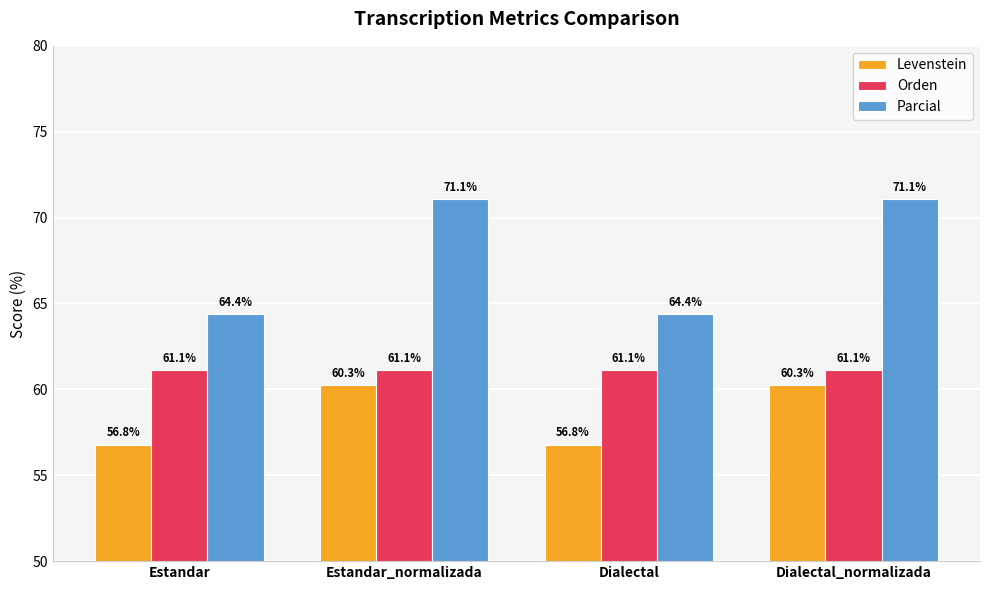

List the series in order of their peak value, lowest first.

Levenstein, Orden, Parcial